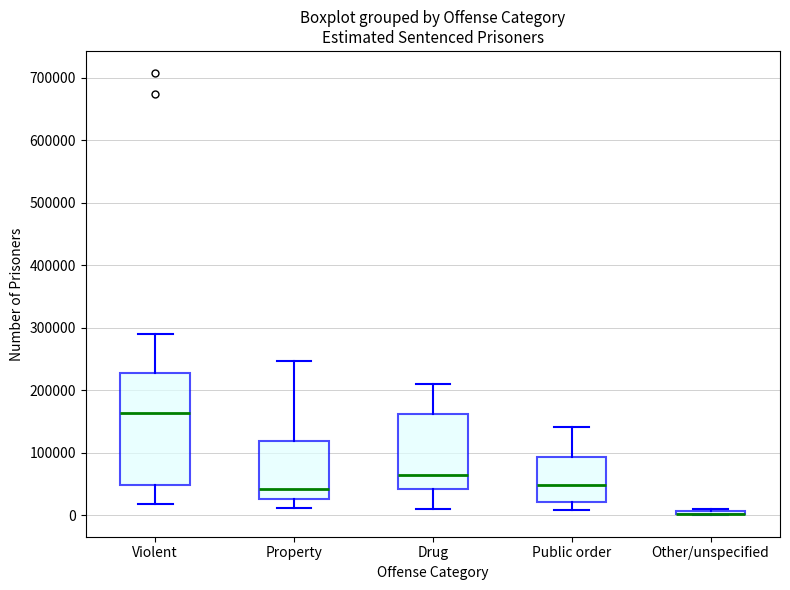

Reading left to right, read every box against the y-axis: the position of its median line, the range the box covers, and the ends of its whiskers. The values are not printed on the chart, so give them approximately, as read against the axis.

Violent: median 160000, box 50000 to 230000, whiskers 20000 to 290000
Property: median 40000, box 30000 to 120000, whiskers 10000 to 250000
Drug: median 60000, box 40000 to 160000, whiskers 10000 to 210000
Public order: median 50000, box 20000 to 90000, whiskers 10000 to 140000
Other/unspecified: box collapsed to a line at 0, whiskers 0 to 10000